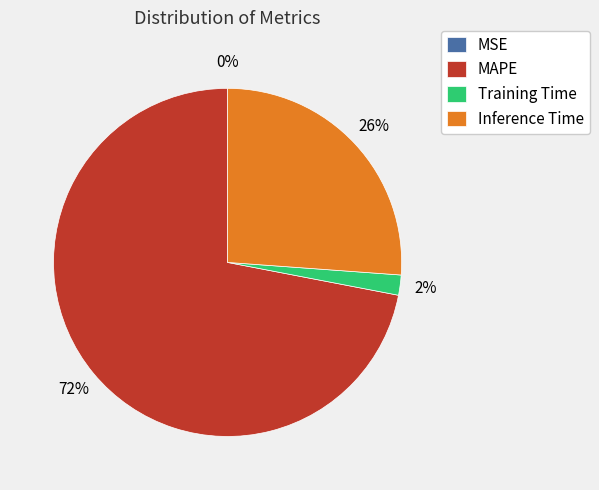

What percentage is the Inference Time slice, to the nearest percent?

26%